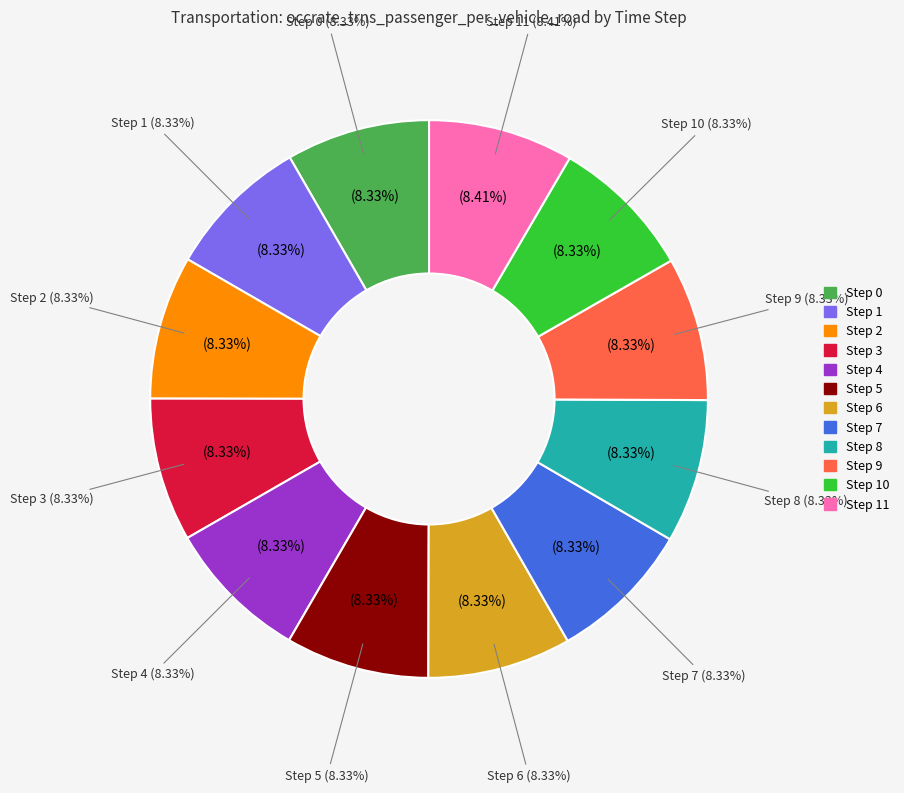

How many slices are in this pie chart?

12